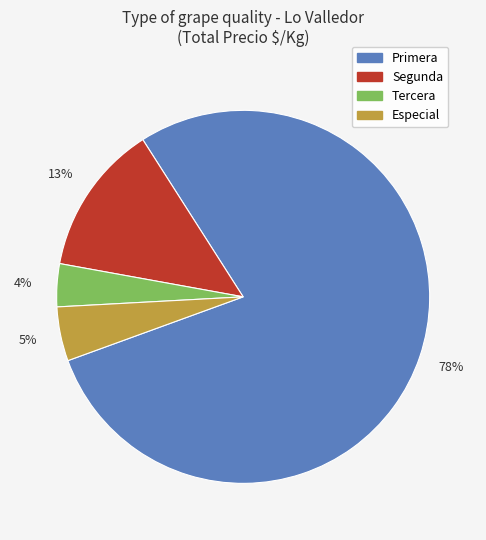

To the nearest percent, what portion does Segunda represent?

13%